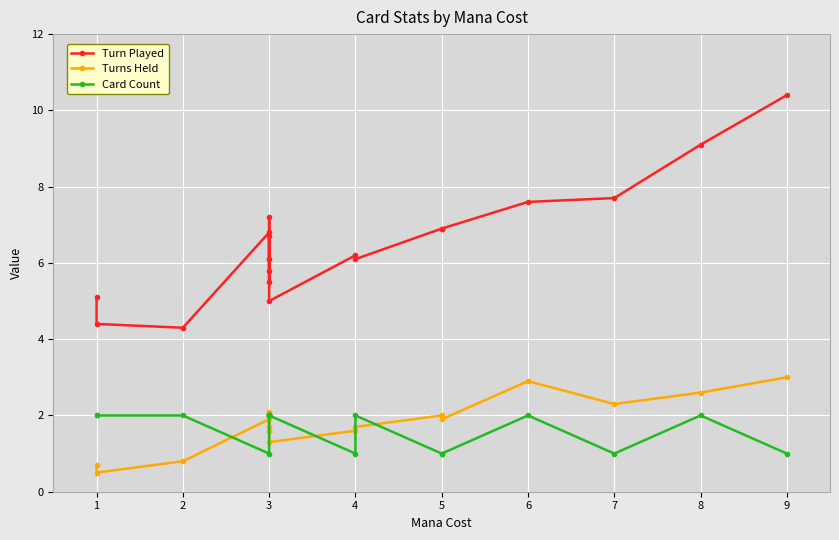

Reading right to left, list all the values displayed in this chart.

Turn Played: 10.4	9.1	7.7	7.6	6.9	6.9	6.1	6.2	5.0	7.2	5.8	6.7	5.5	6.1	6.8	4.3	4.4	5.1
Turns Held: 3.0	2.6	2.3	2.9	1.9	2.0	1.7	1.6	1.3	2.1	1.6	2.0	1.6	1.7	1.9	0.8	0.5	0.7
Card Count: 1.0	2.0	1.0	2.0	1.0	1.0	2.0	1.0	2.0	2.0	2.0	2.0	2.0	2.0	1.0	2.0	2.0	2.0